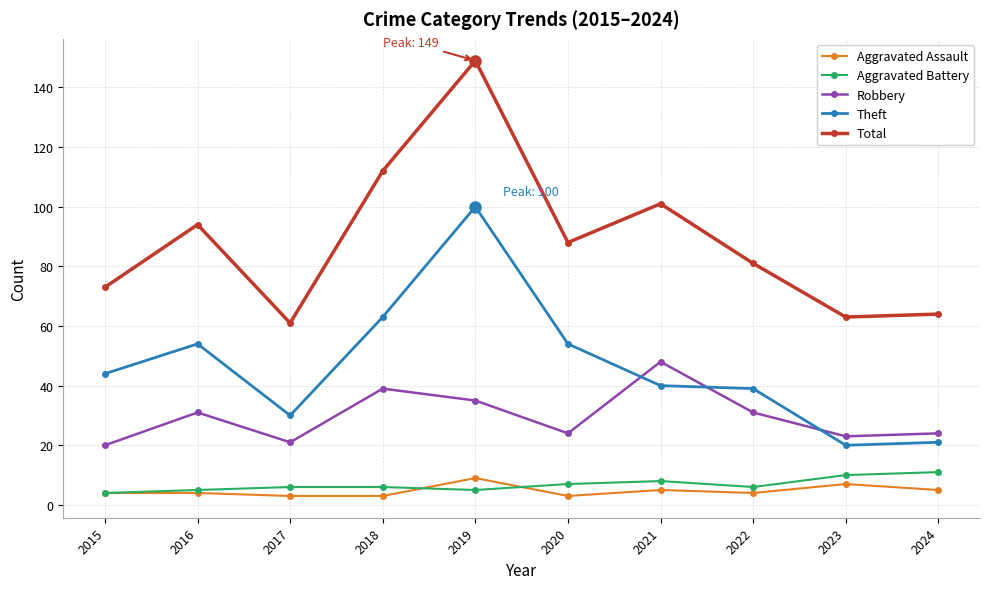

True or false: Aggravated Battery and Theft cross at least once.

False